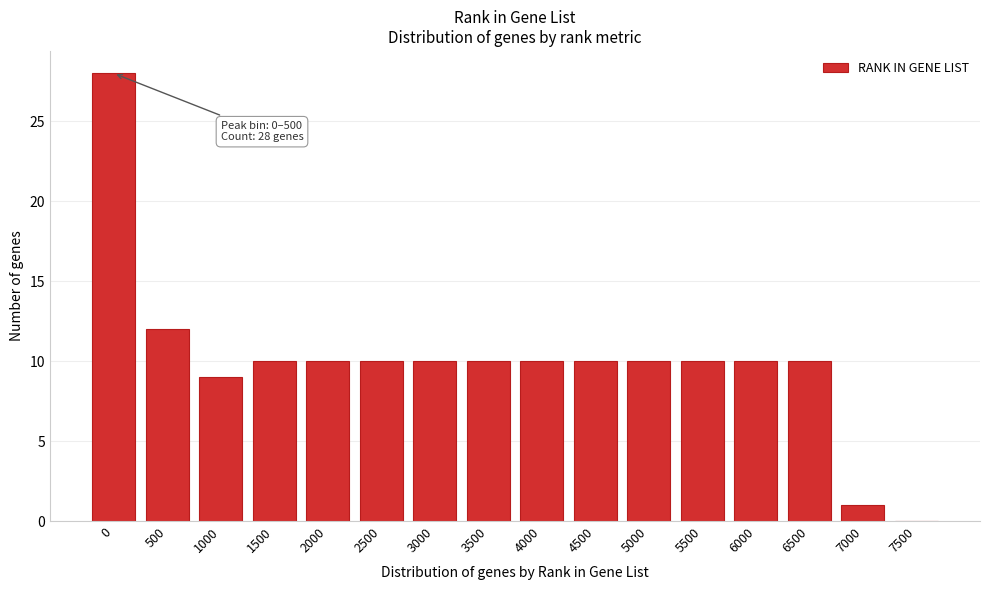

Reading right to left, transcribe all the data shown in this chart.

7500=0	7000=1	6500=10	6000=10	5500=10	5000=10	4500=10	4000=10	3500=10	3000=10	2500=10	2000=10	1500=10	1000=9	500=12	0=28